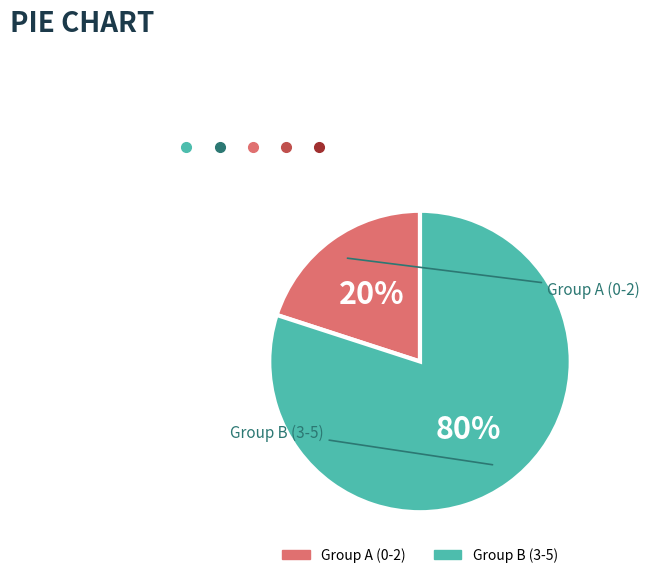

To the nearest percent, what is the average slice percentage?

50%